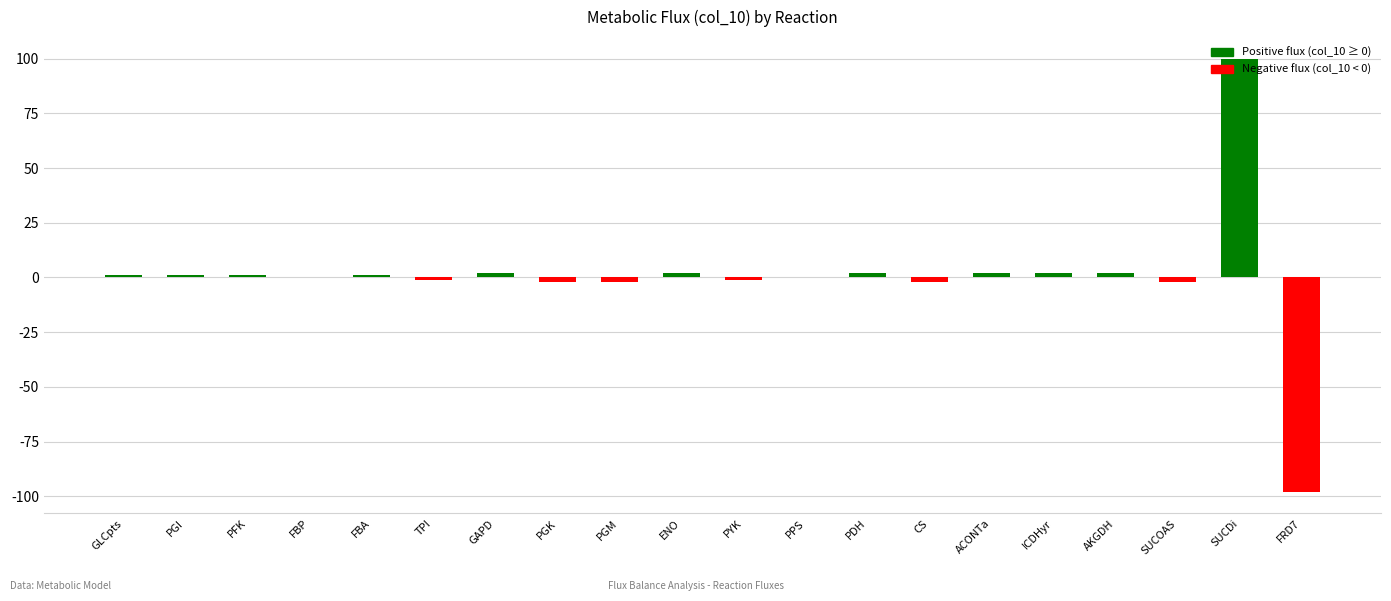

The value at FBP is -136. True or false?

False